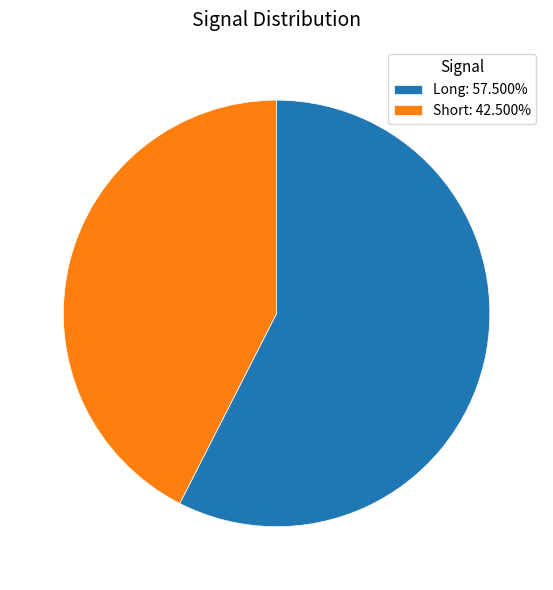

Is the sum of Long: 57.500% and Short: 42.500% greater than half?

Yes